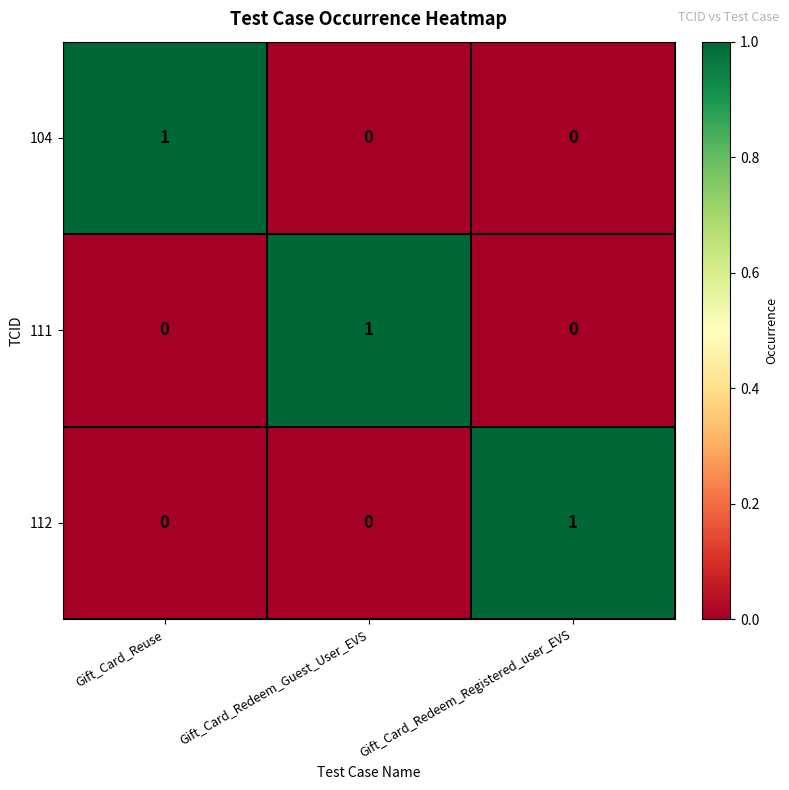

Count the 112 values in the range 0 to 1.

3